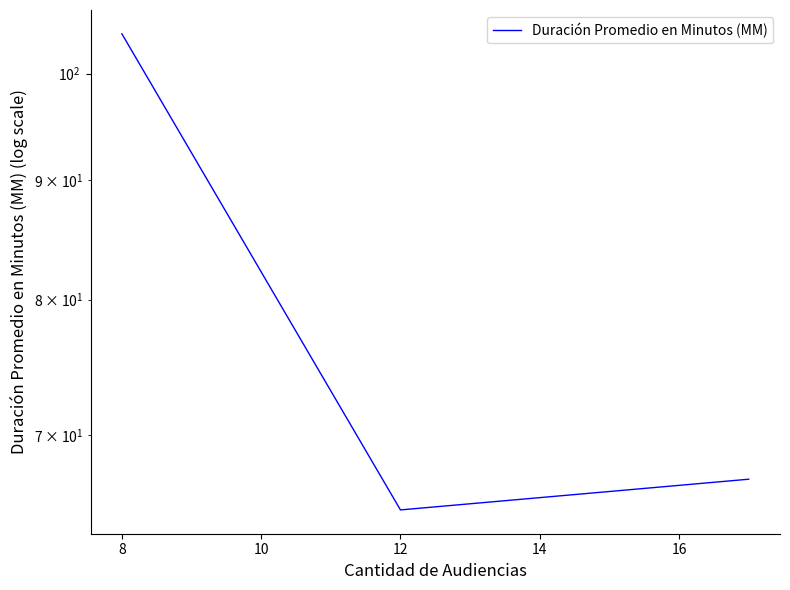

What is the greatest value displayed?

104